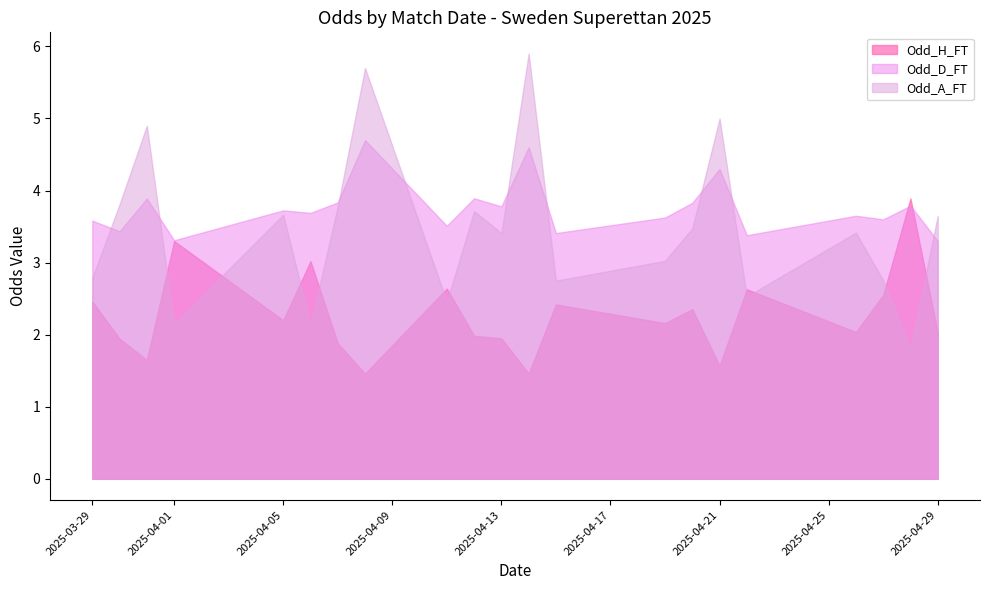

What is the sum of all Odd_D_FT values?

78.8